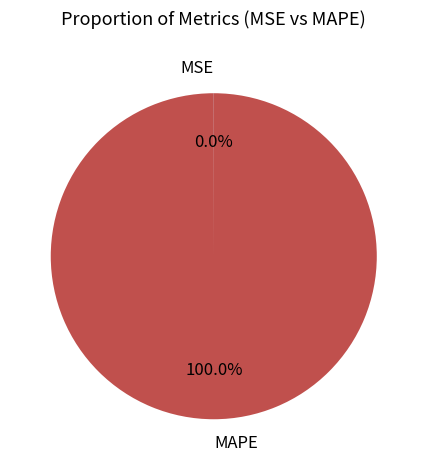

Which category has the biggest portion of the pie?

MAPE